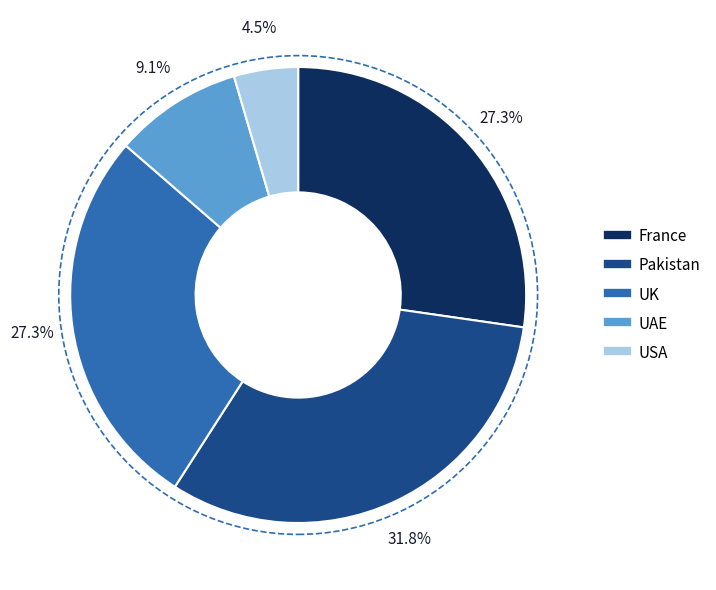

Combined, do USA and France account for over 50%?

No